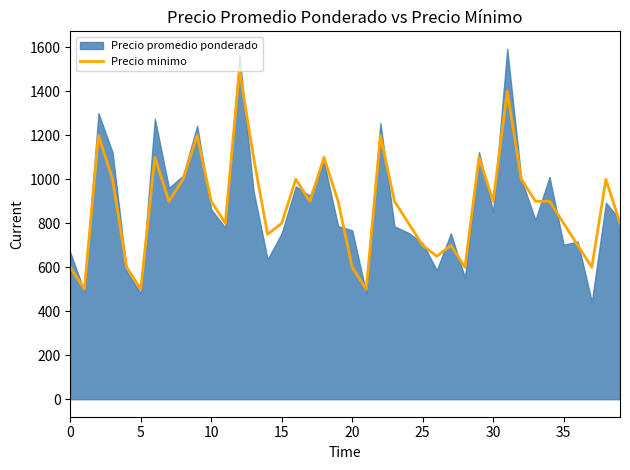

True or false: there are more than 2 points higher than both neighbors.

True